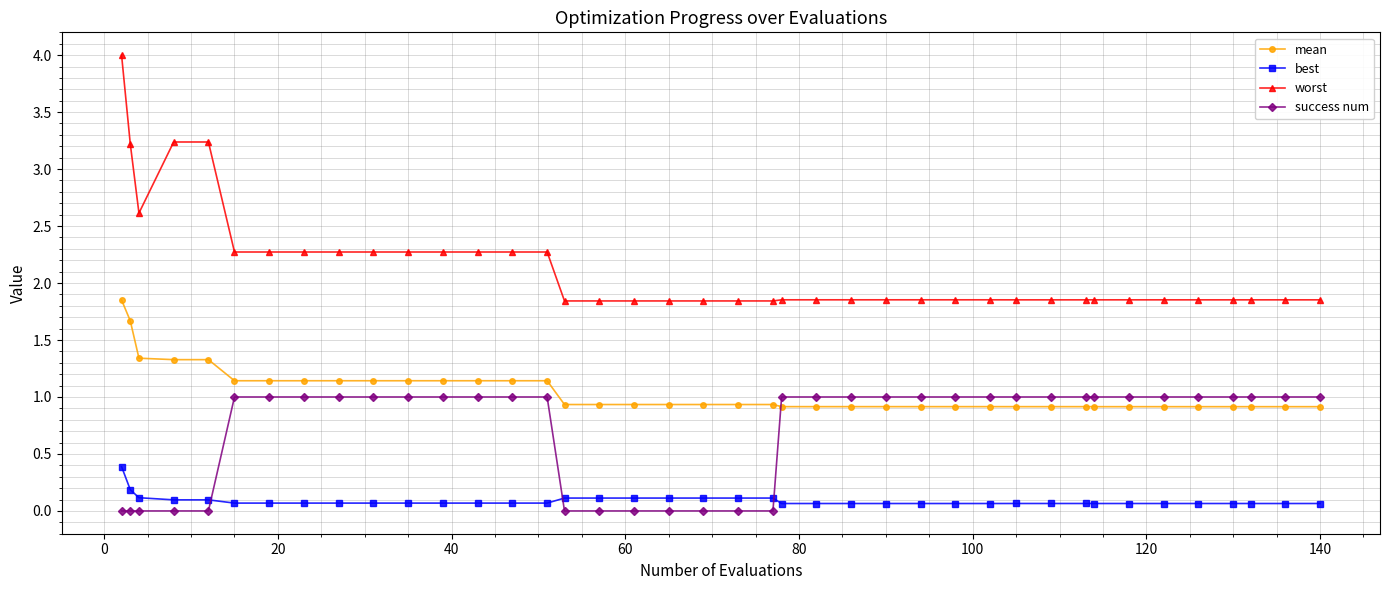

What is the maximum value for best?

0.4